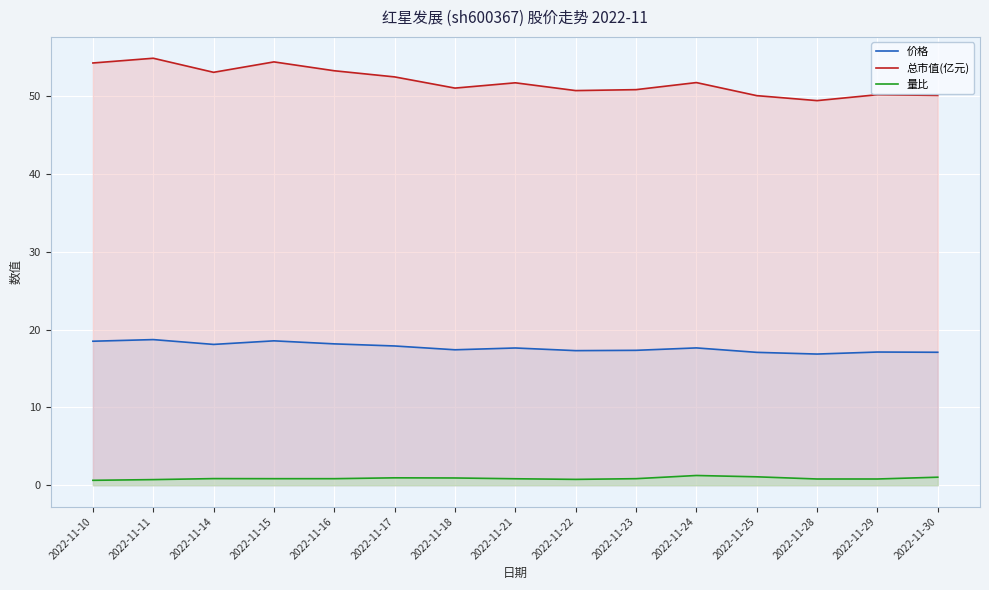

The 总市值(亿元) series shows 68.8 at 2022-11-28. True or false?

False